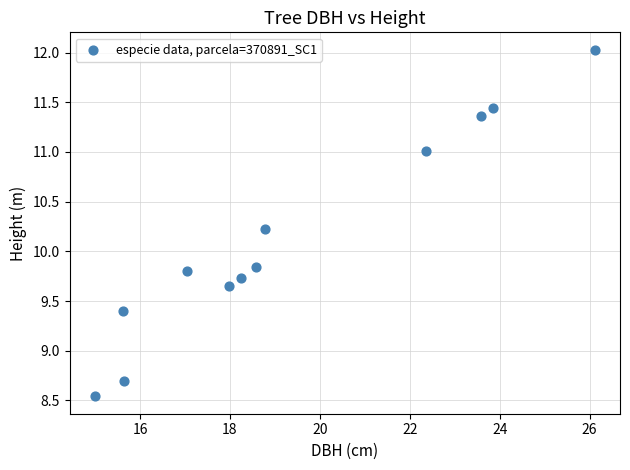

What is the range of Y values (max minus min)?

3.5